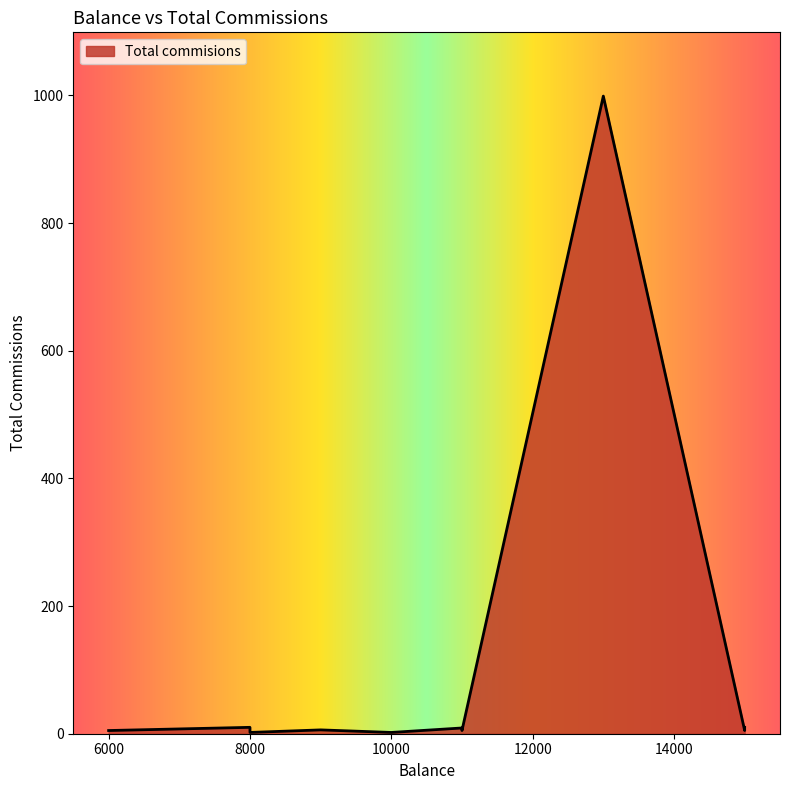

Where does the data first go above 6?

8000